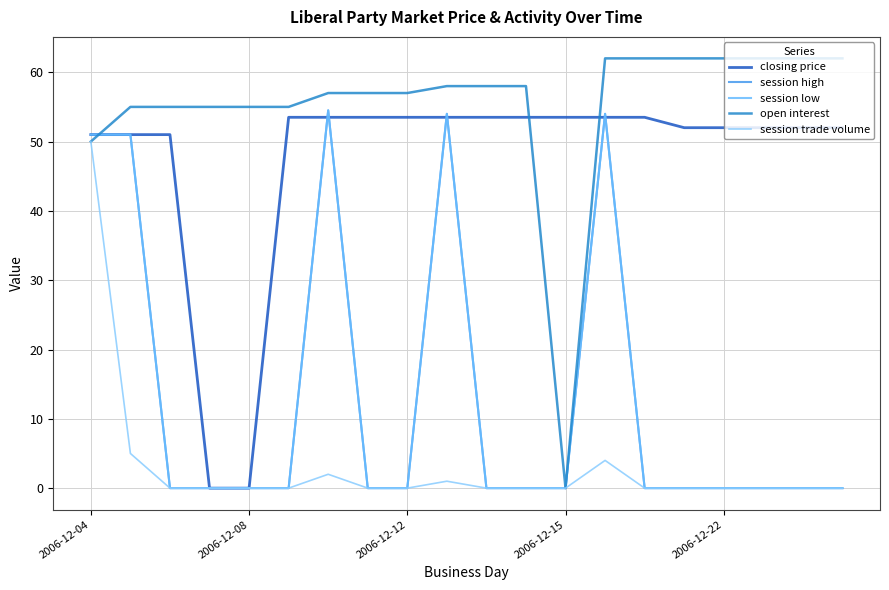

At which category is the sum across all series the highest?

2006-12-04